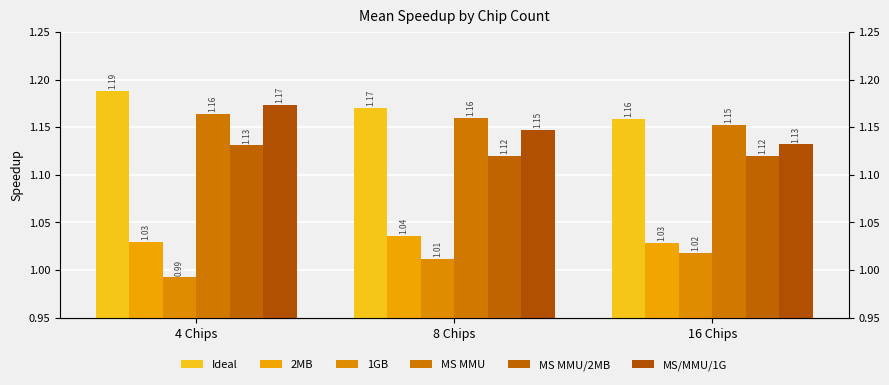

Are the bars horizontal?

No